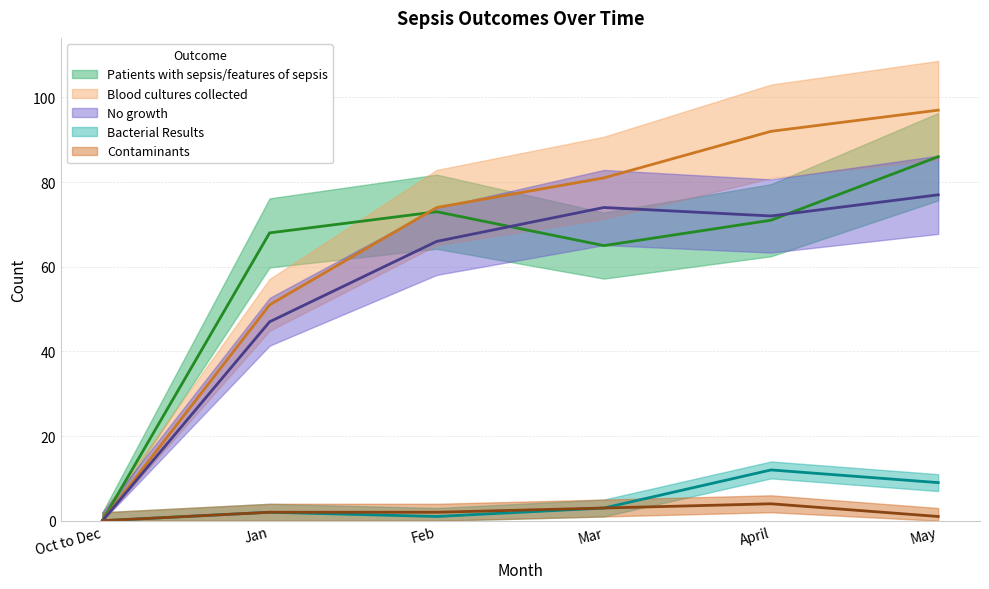

How many interior local peaks does the Bacterial Results series have?

2